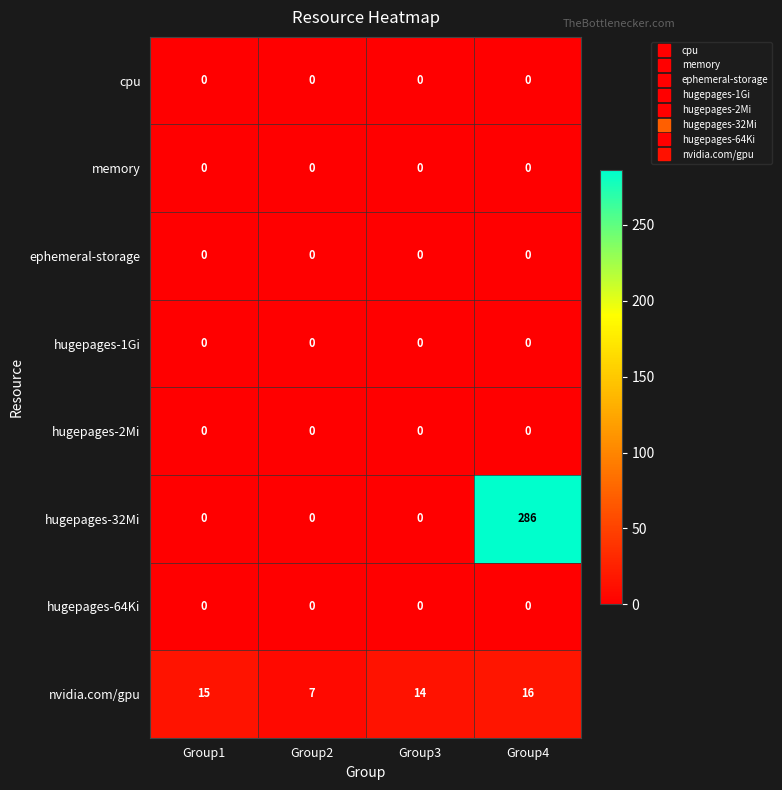

The value of ephemeral-storage at Group4 is 0. True or false?

True